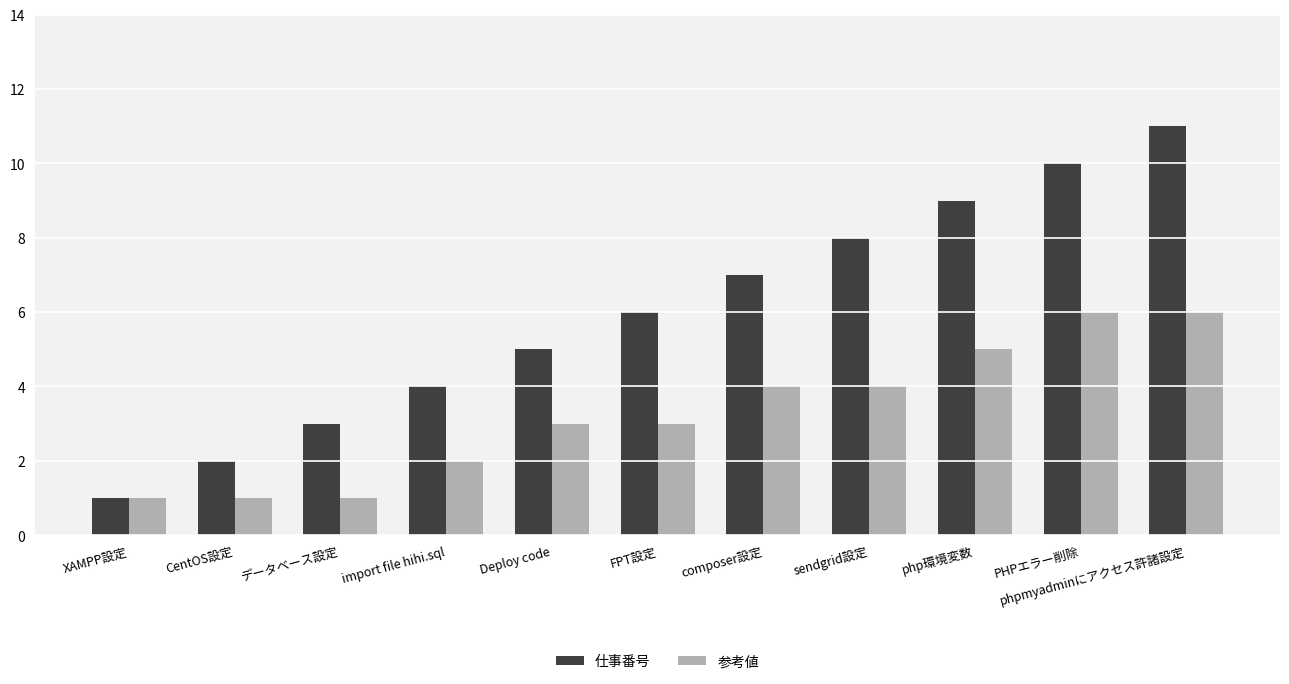

How many 参考値 values are between 1 and 5?

9